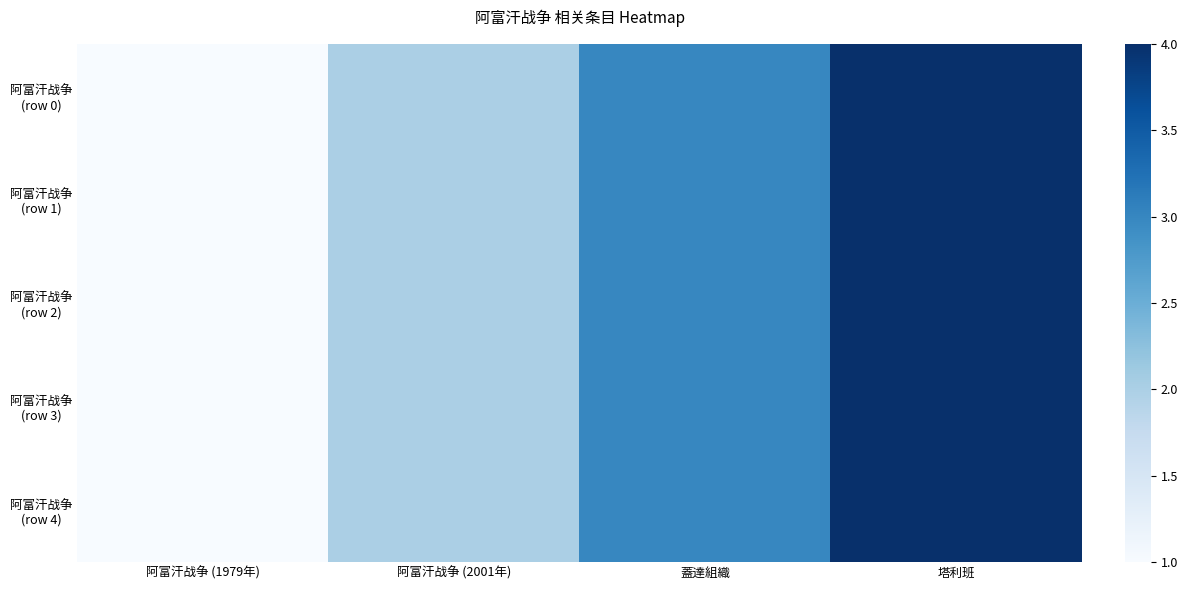

At 阿富汗战争 (1979年), list the series in order from largest to smallest.

阿富汗战争 (row 0), 阿富汗战争 (row 1), 阿富汗战争 (row 2), 阿富汗战争 (row 3), 阿富汗战争 (row 4)